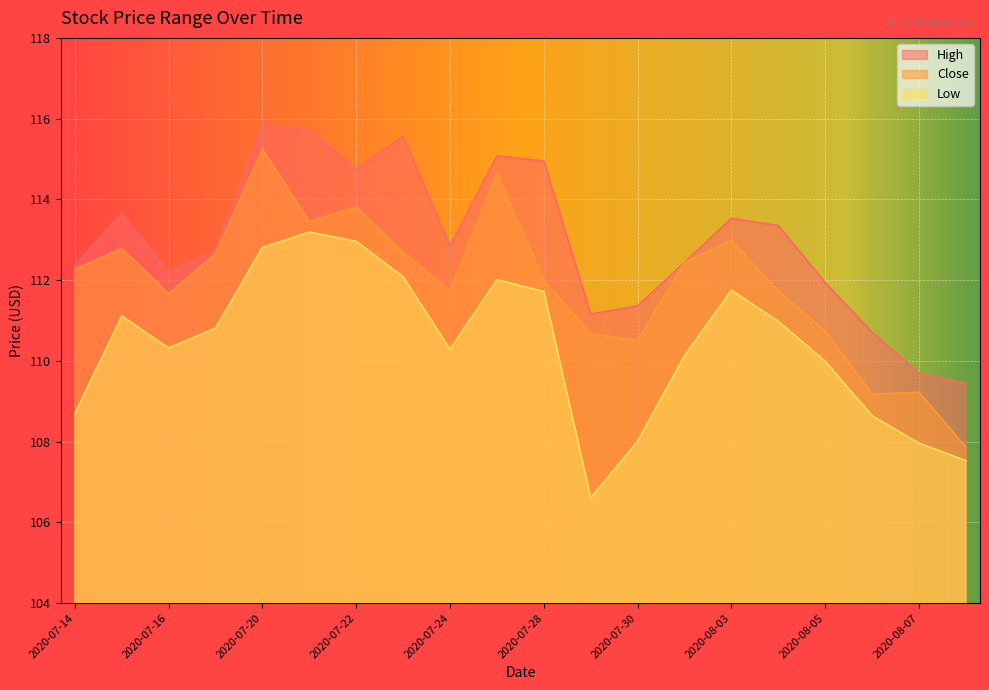

True or false: Close and High cross at least once.

False